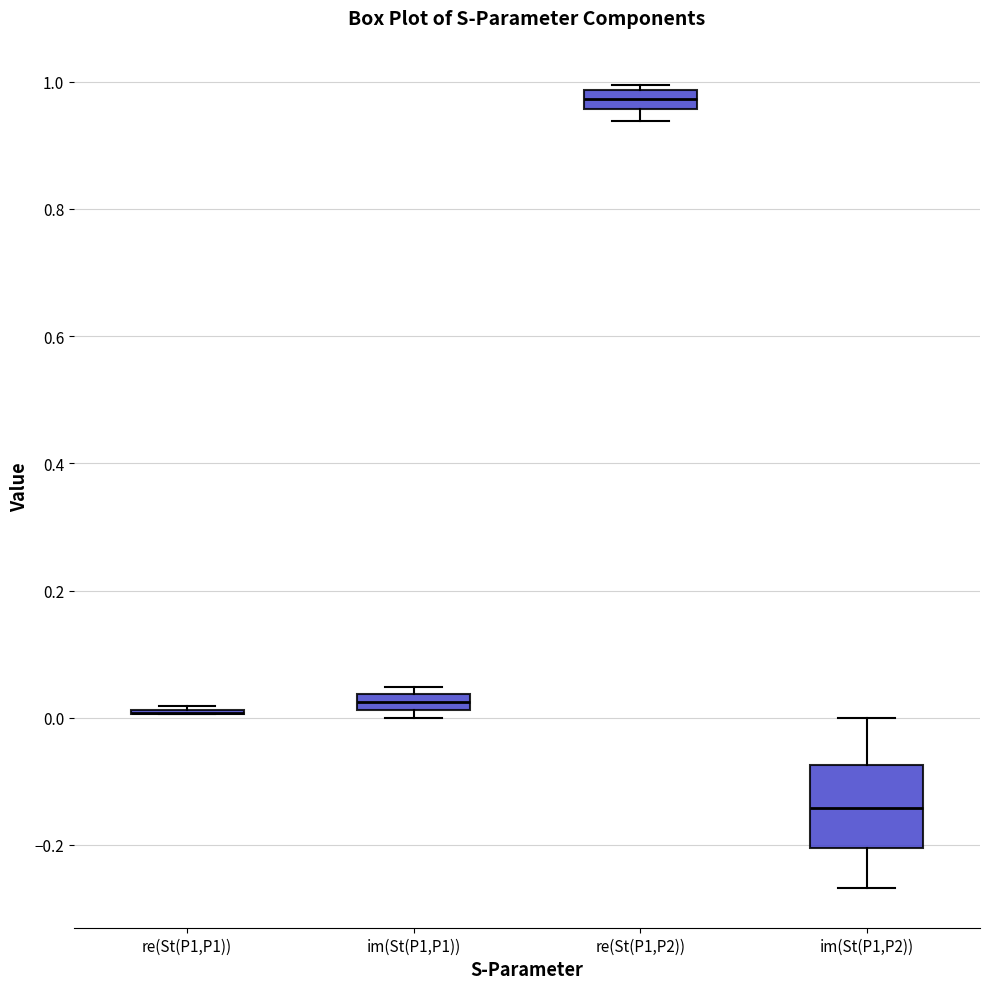

Comparing the boxes themselves (not the whiskers), which one is the tallest?

im(St(P1,P2))